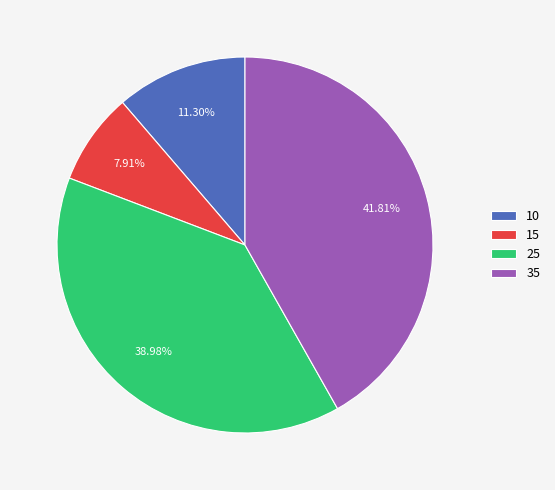

How many segments does this pie chart have?

4